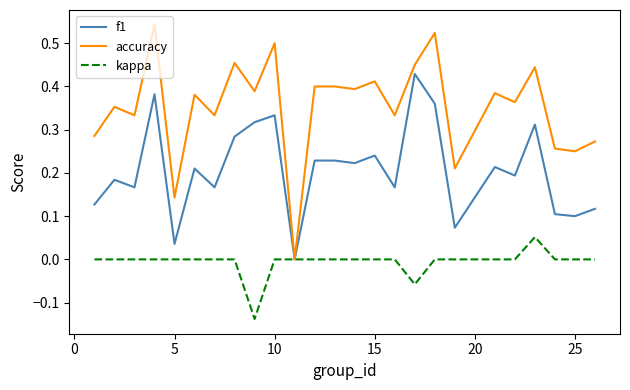

List the series in order of their overall mean, highest first.

accuracy, f1, kappa